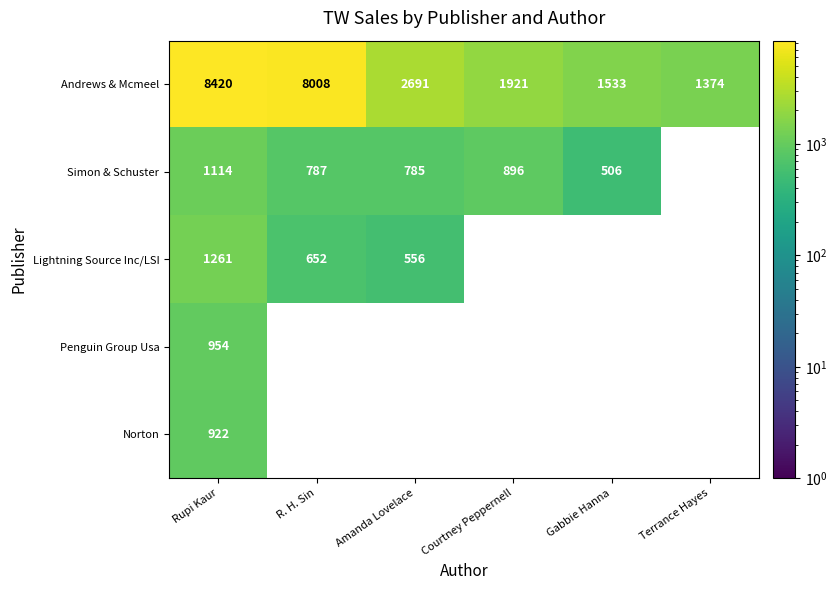

What is the minimum value shown in the chart?

506.0